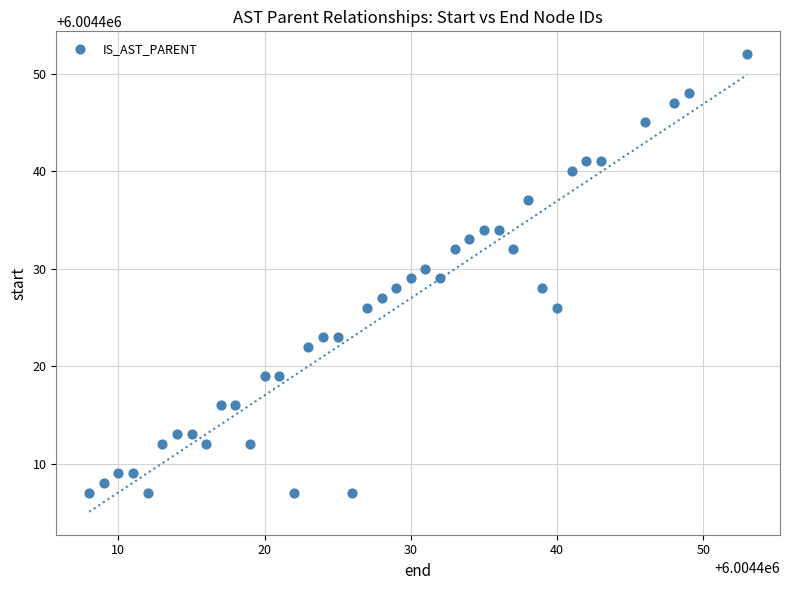

What is the range of X values (max minus min)?

45